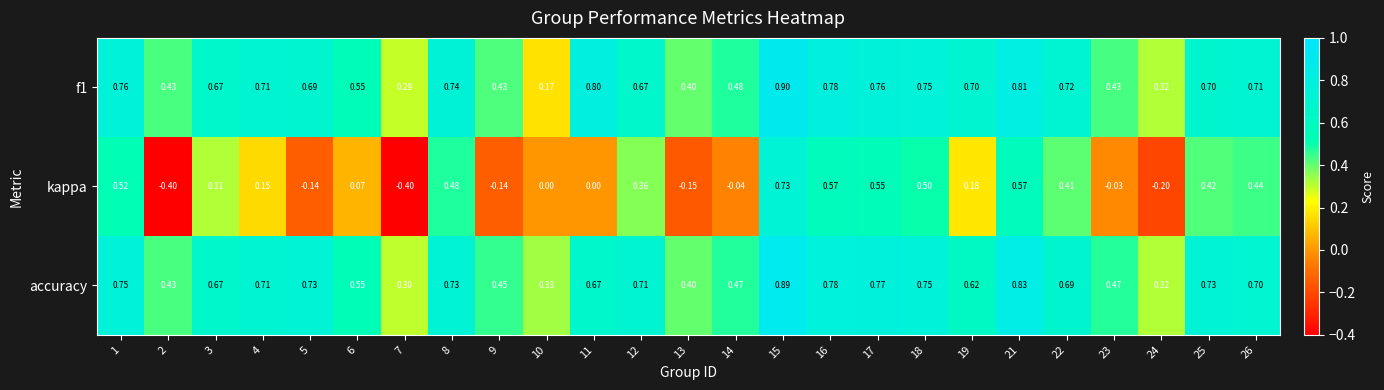

List the series in order of their peak value, lowest first.

kappa, accuracy, f1